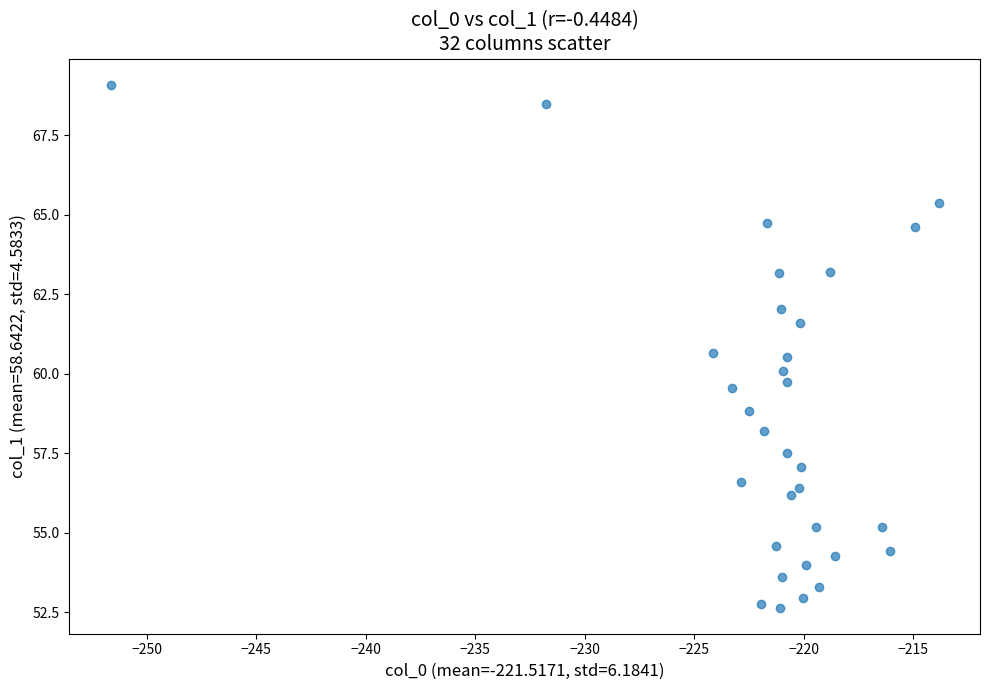

What is the range of X values (max minus min)?

37.8